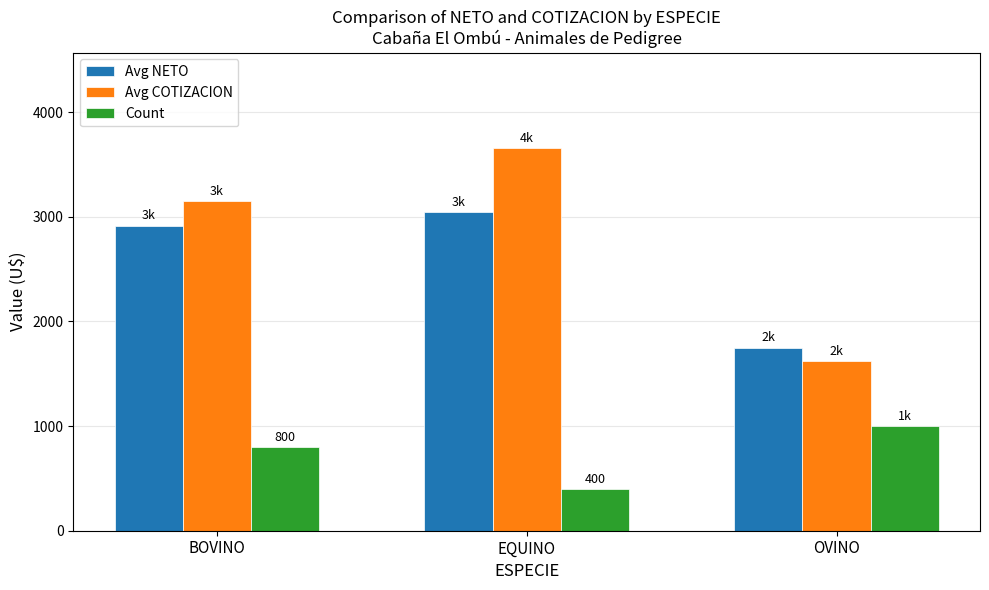

How many data points in Avg NETO are less than 2915?

1